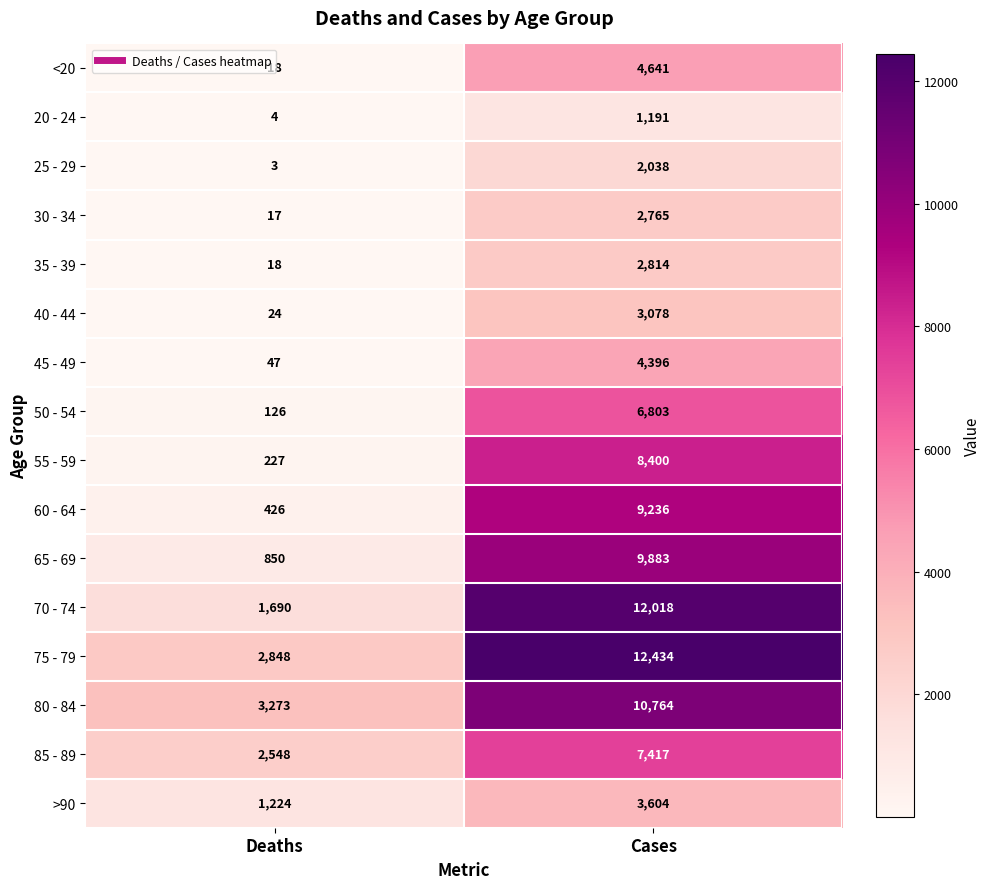

What is the difference between the 30 - 34 values at Deaths and Cases?

2748